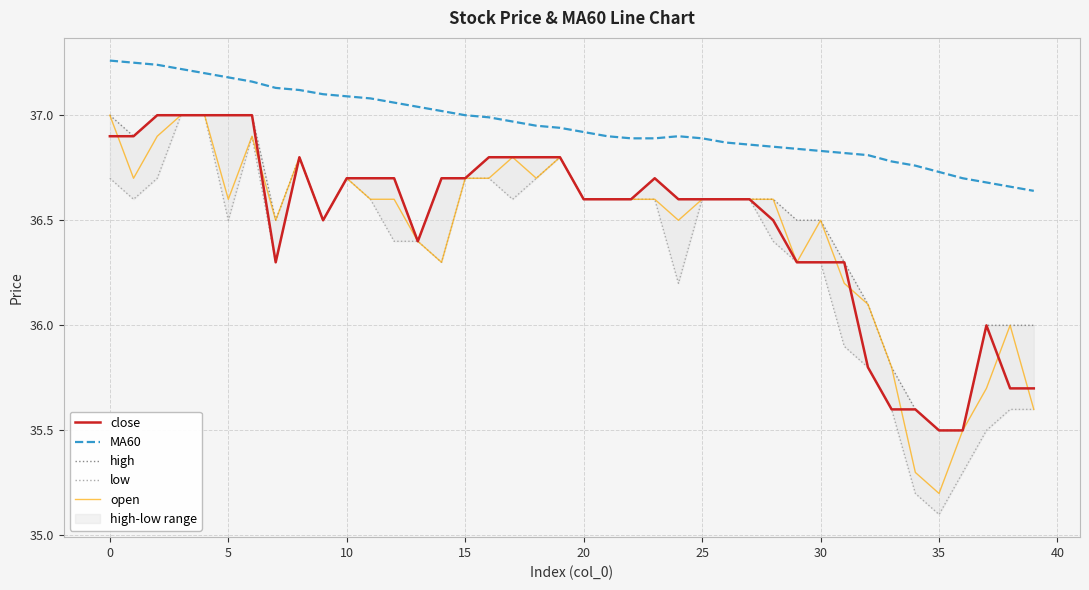

Which label corresponds to the smallest value in the chart?

35